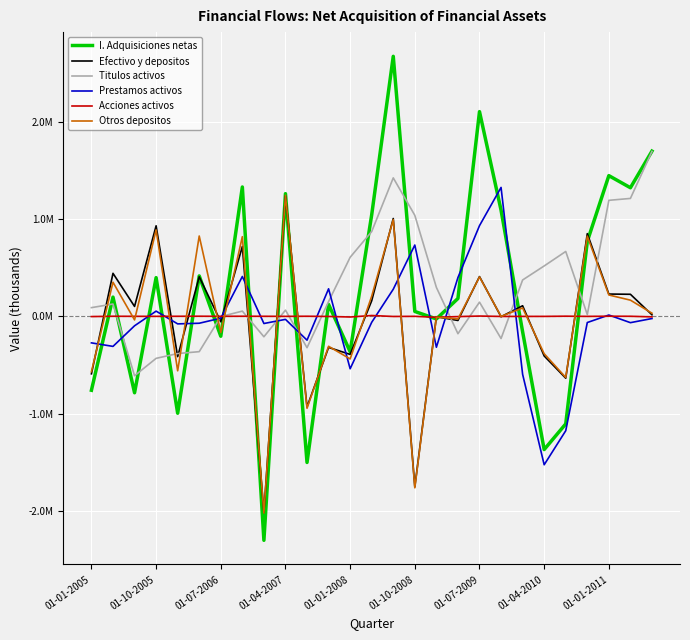

Does the chart have visible grid lines?

Yes